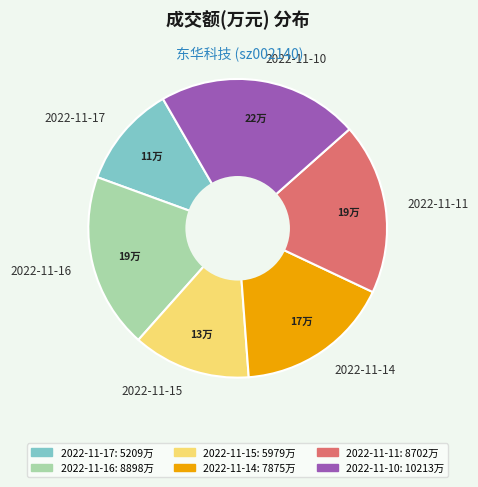

True or false: 2022-11-17 accounts for 11% of the total.

True